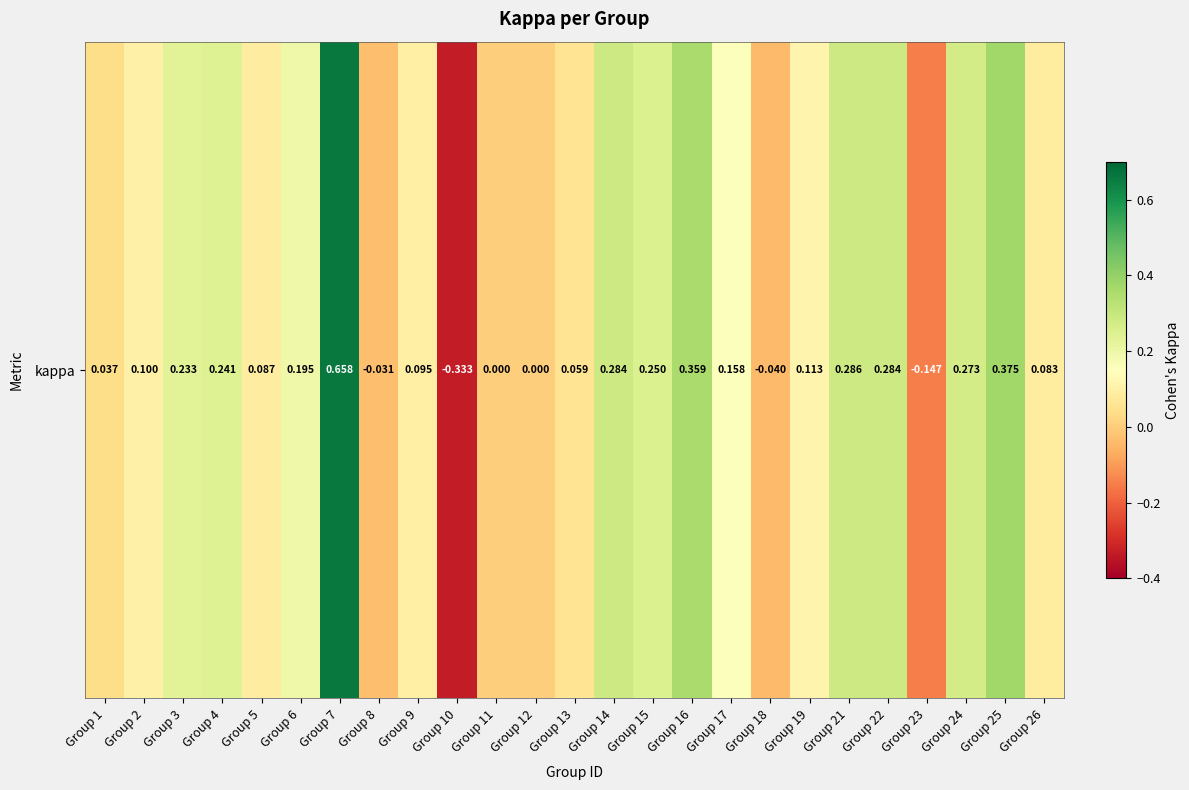

Reading left to right, list all the values displayed in this chart.

Group 1=0.0	Group 2=0.1	Group 3=0.2	Group 4=0.2	Group 5=0.1	Group 6=0.2	Group 7=0.7	Group 8=-0.0	Group 9=0.1	Group 10=-0.3	Group 11=0.0	Group 12=0.0	Group 13=0.1	Group 14=0.3	Group 15=0.2	Group 16=0.4	Group 17=0.2	Group 18=-0.0	Group 19=0.1	Group 21=0.3	Group 22=0.3	Group 23=-0.1	Group 24=0.3	Group 25=0.4	Group 26=0.1